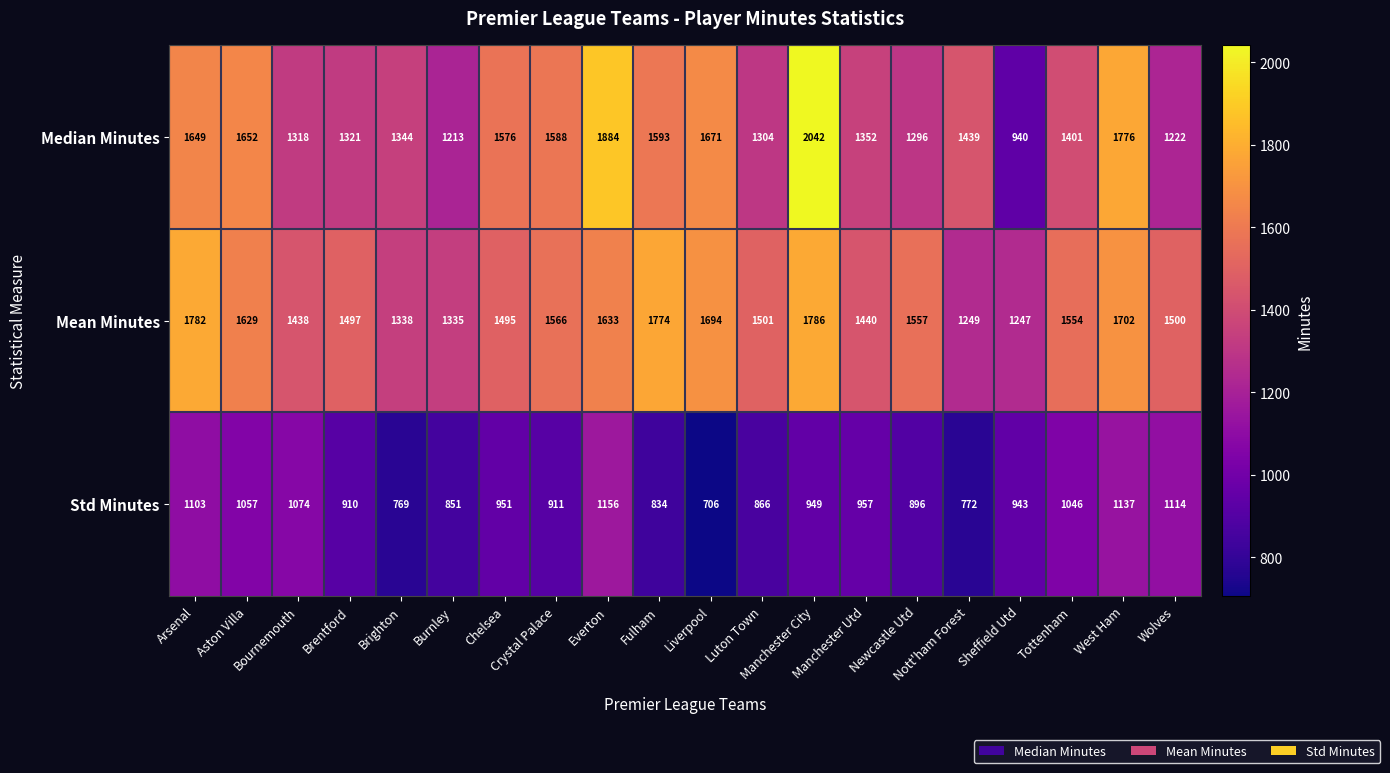

Which series has the largest total across all categories?

Mean Minutes